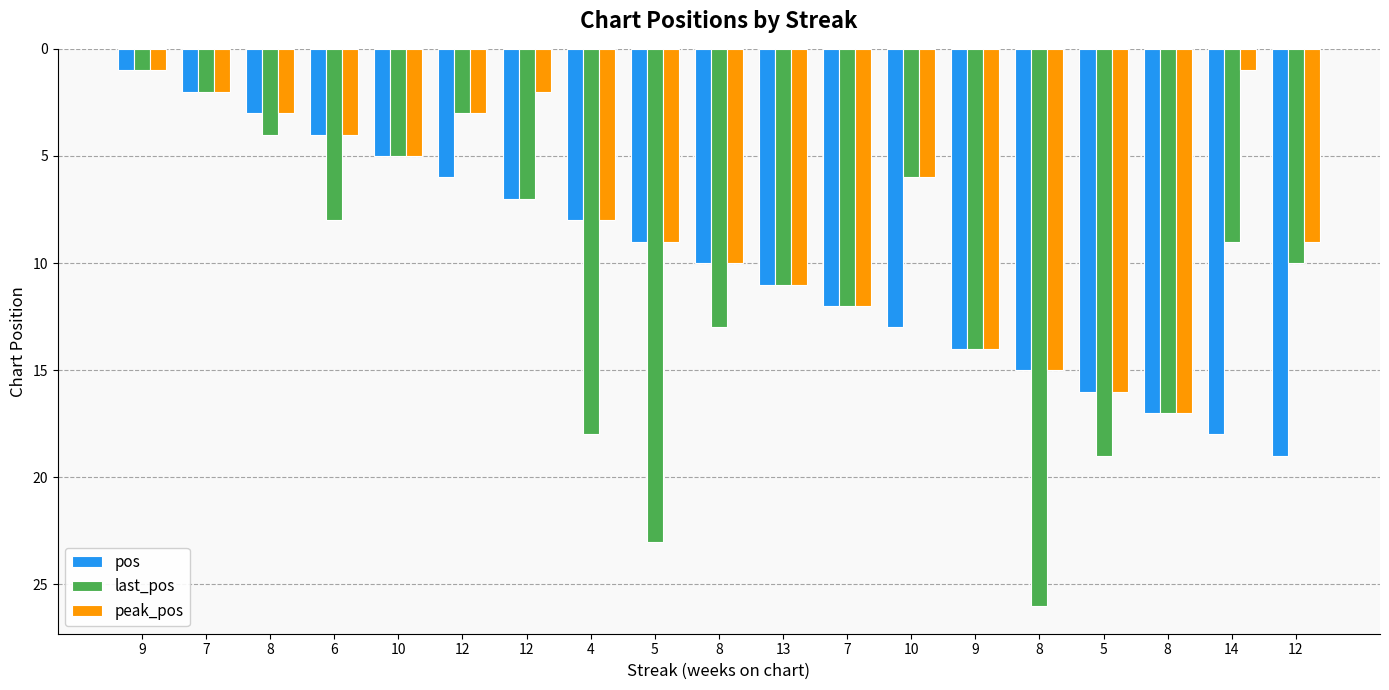

Count the number of data series in this chart.

3